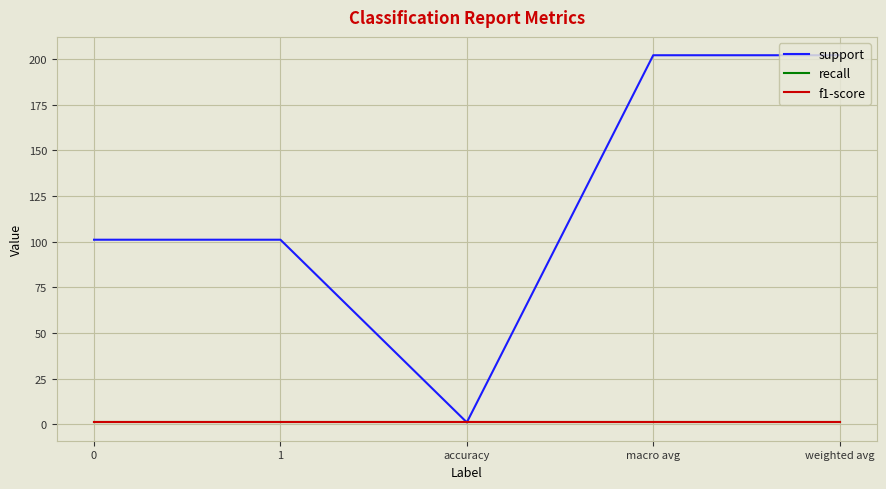

At accuracy, list the series in order from smallest to largest.

support, recall, f1-score